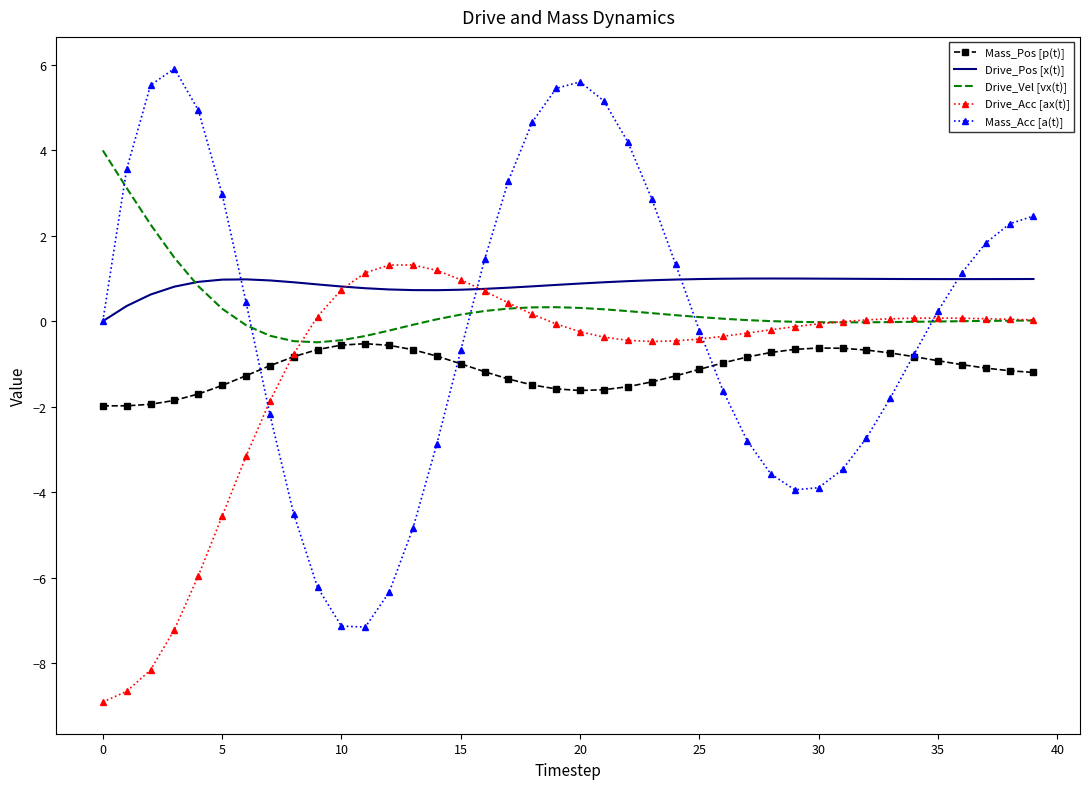

True or false: Mass_Pos [p(t)] and Drive_Pos [x(t)] intersect in this chart.

False